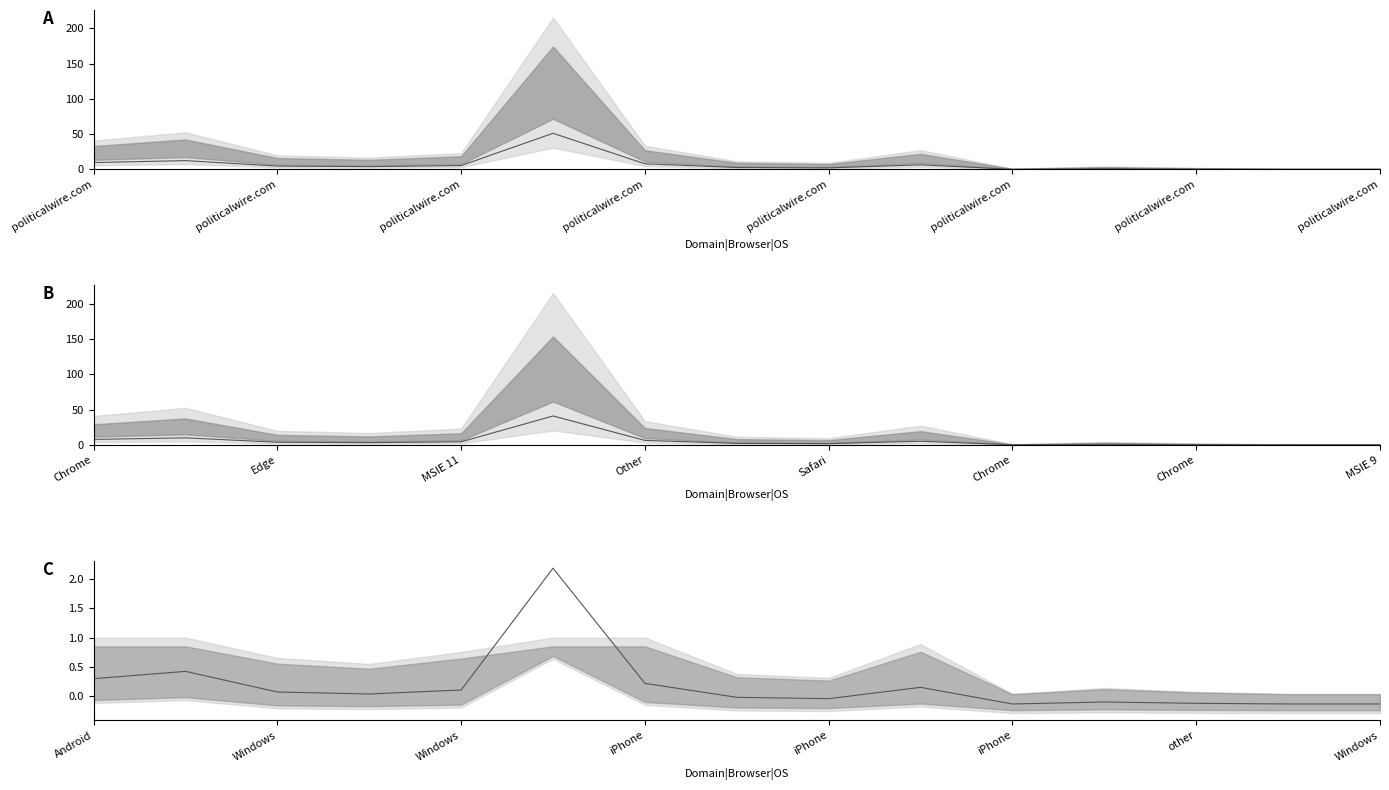

True or false: Client Count line and TL Count line intersect in this chart.

False